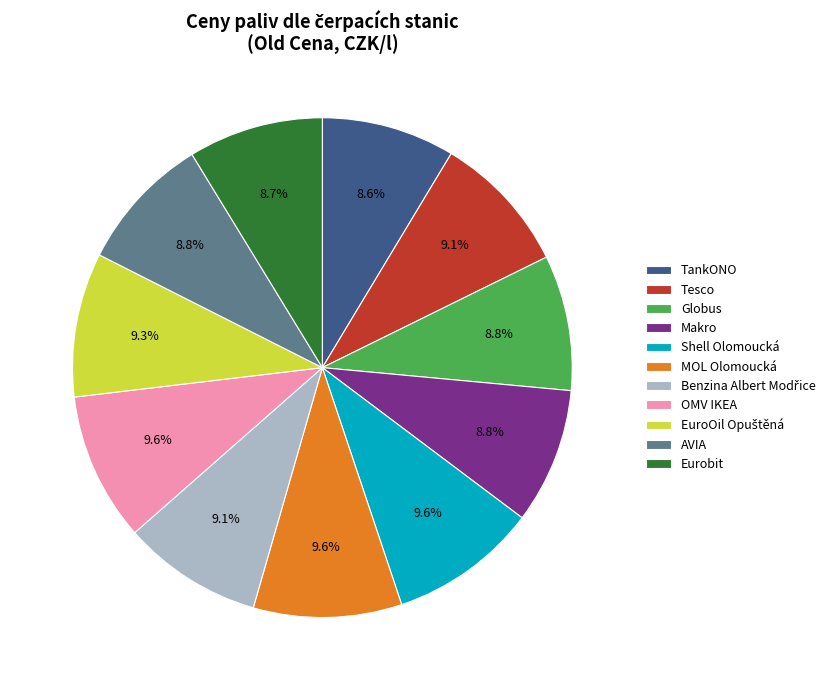

How many segments does this pie chart have?

11